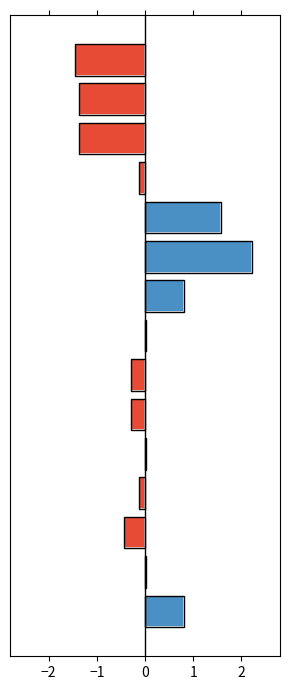

Count the number of values greater than 0.

7